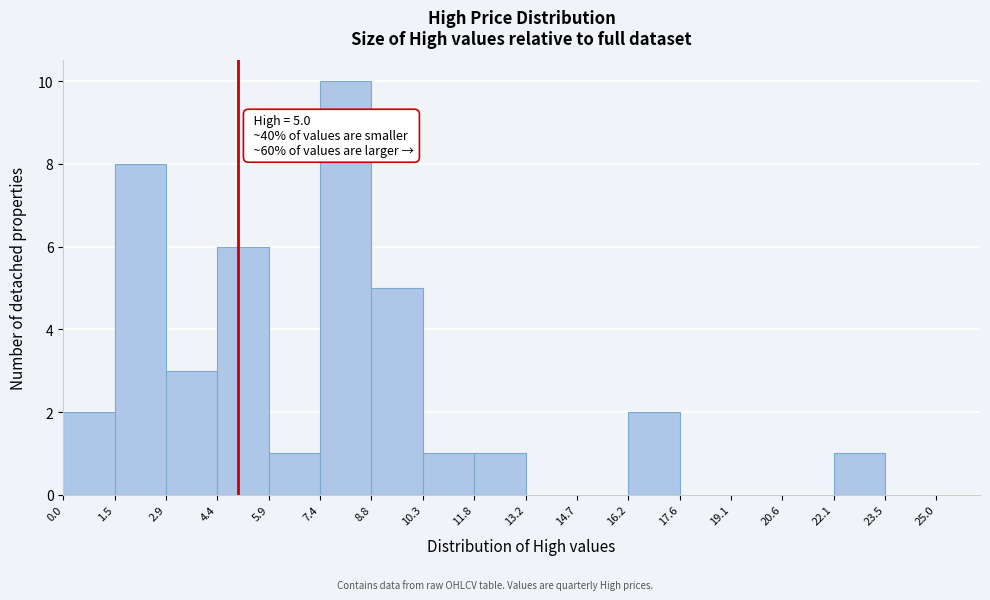

Which range on the x-axis has the tallest bar?

7.4 to 8.8